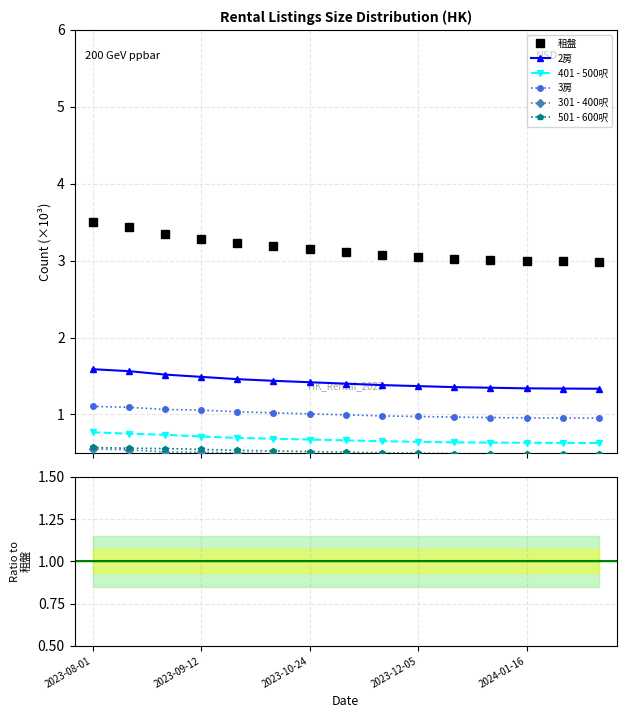

True or false: 租盤 has a value of 3.0 at 2024-02-13.

True